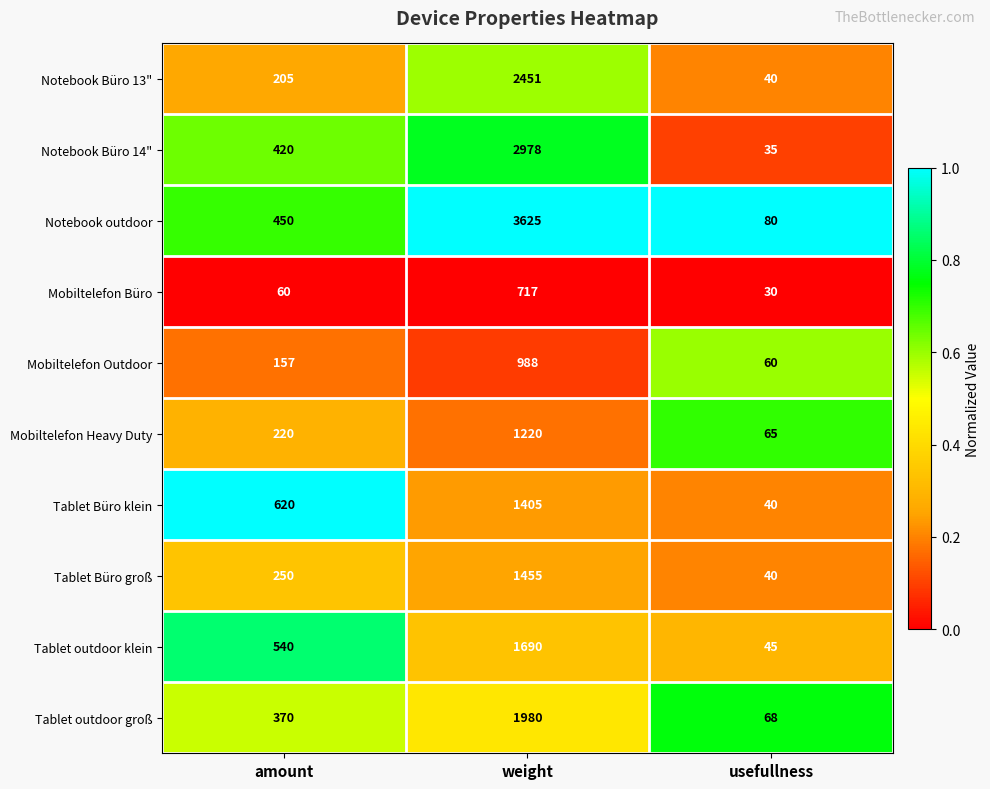

What is the sum of the Mobiltelefon Büro values at amount and weight?

777